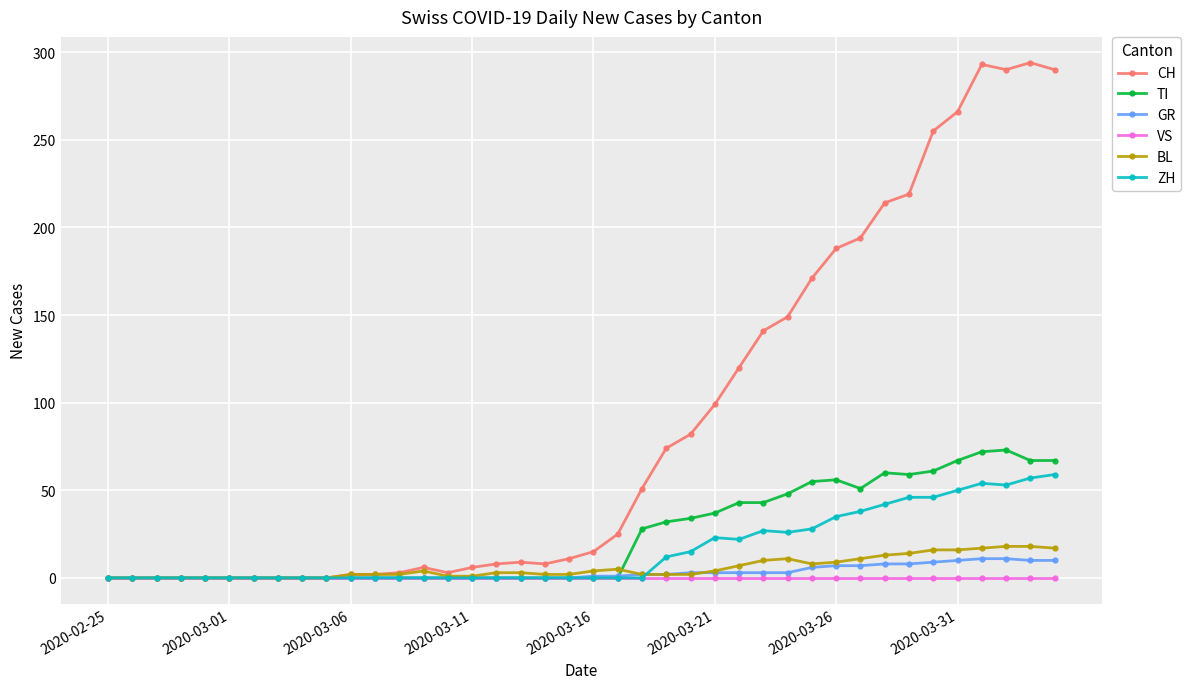

Which series has the largest total across all categories?

CH